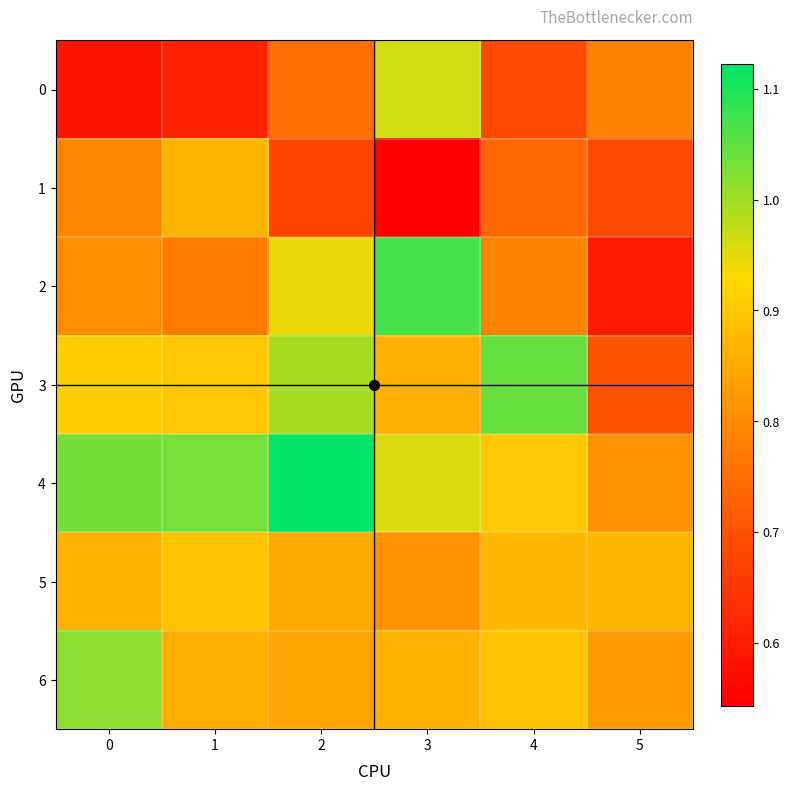

Reading left to right, extract all data points from this chart.

0: 0=0.6	1=0.6	2=0.8	3=1.0	4=0.7	5=0.8
1: 0=0.8	1=0.9	2=0.7	3=0.5	4=0.7	5=0.7
2: 0=0.8	1=0.8	2=0.9	3=1.1	4=0.8	5=0.6
3: 0=0.9	1=0.9	2=1.0	3=0.9	4=1.0	5=0.7
4: 0=1.0	1=1.0	2=1.1	3=1.0	4=0.9	5=0.8
5: 0=0.9	1=0.9	2=0.8	3=0.8	4=0.9	5=0.9
6: 0=1.0	1=0.9	2=0.8	3=0.9	4=0.9	5=0.8